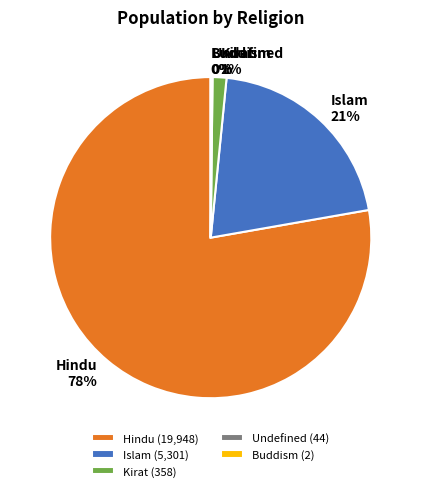

To the nearest percent, what percentage of the pie is Hindu?

78%